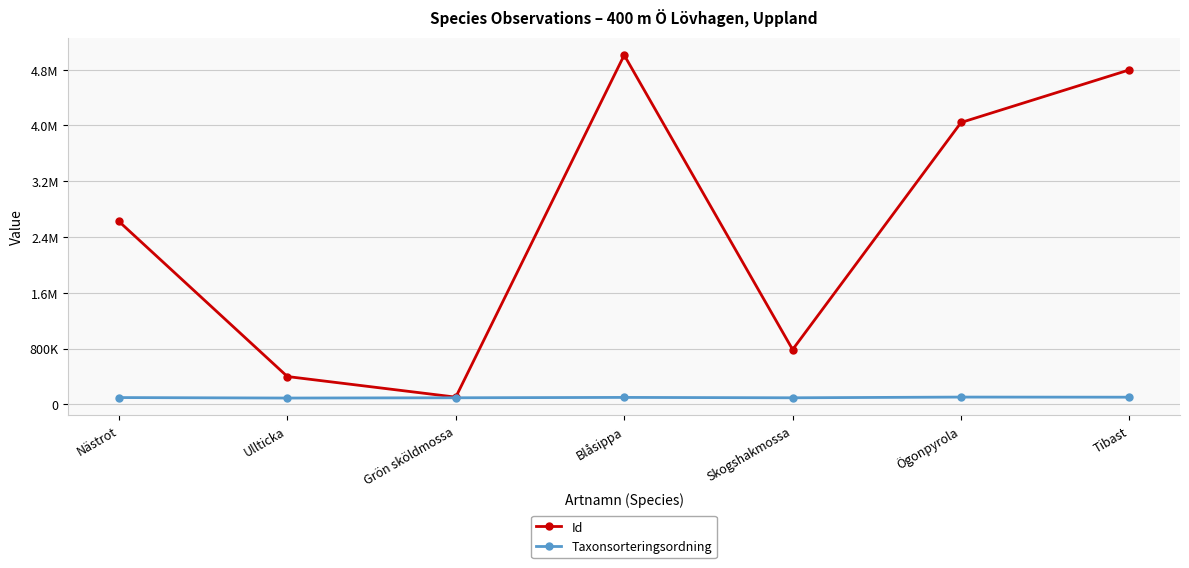

Does the chart have visible grid lines?

Yes